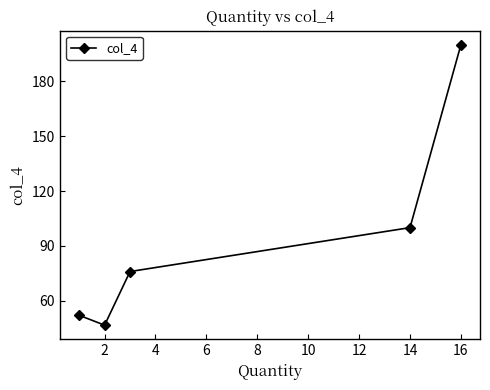

Does the chart have visible grid lines?

No